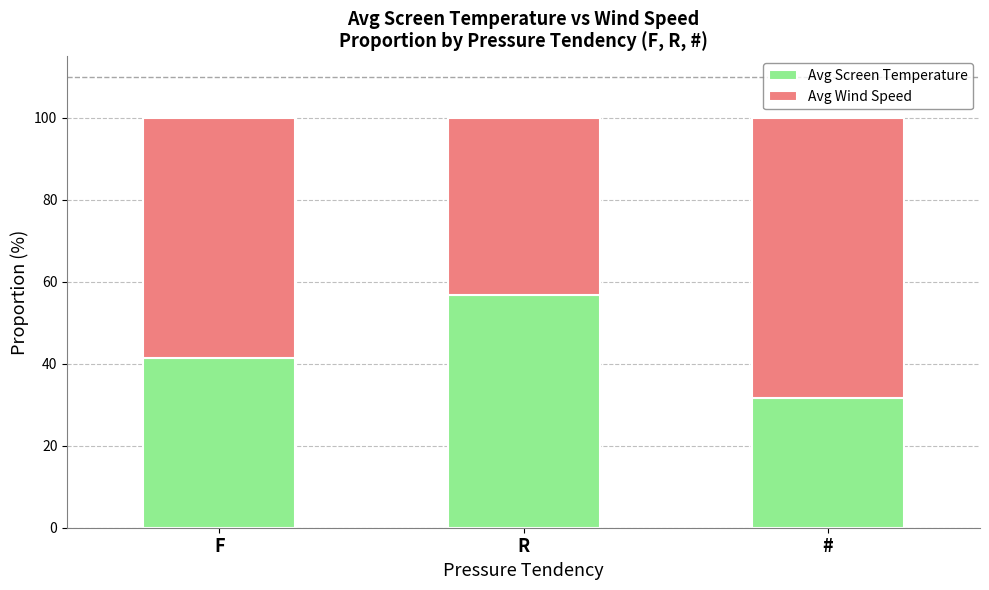

What is the sum of all Avg Screen Temperature values?

129.7